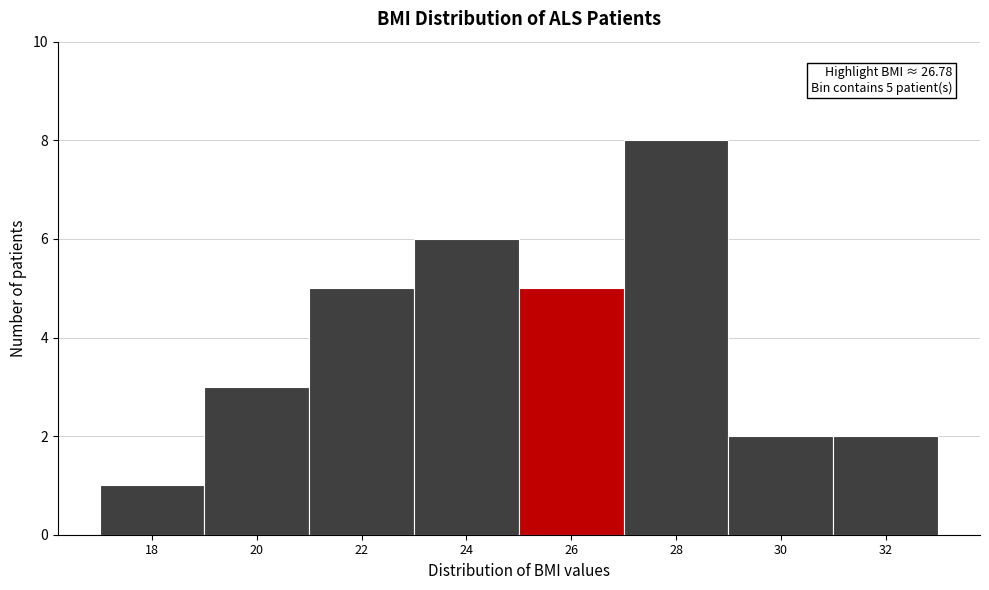

Reading left to right, list all the values displayed in this chart.

1	3	5	6	5	8	2	2